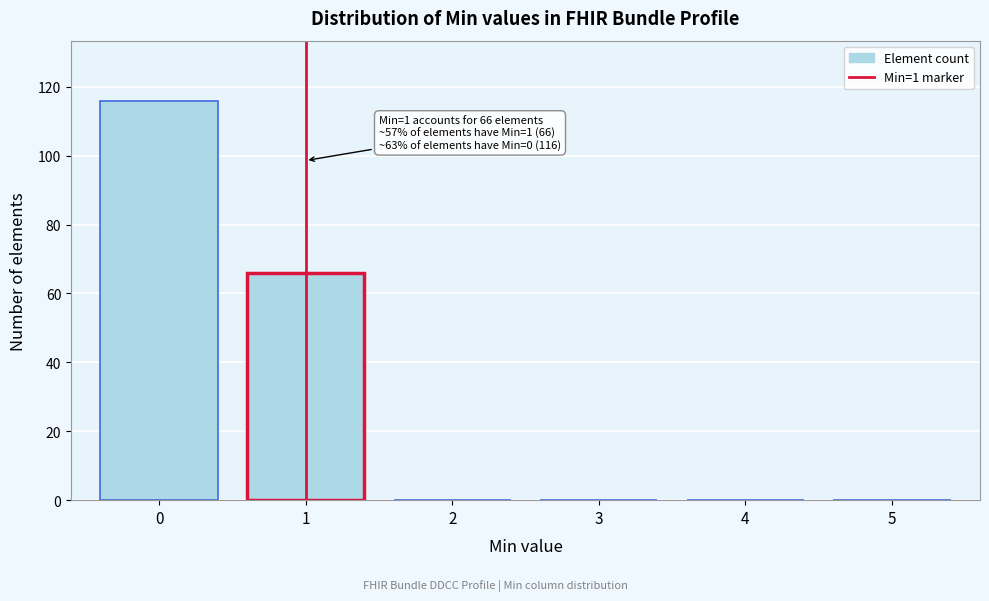

Reading left to right, extract all data points from this chart.

0=116	1=66	2=0	3=0	4=0	5=0